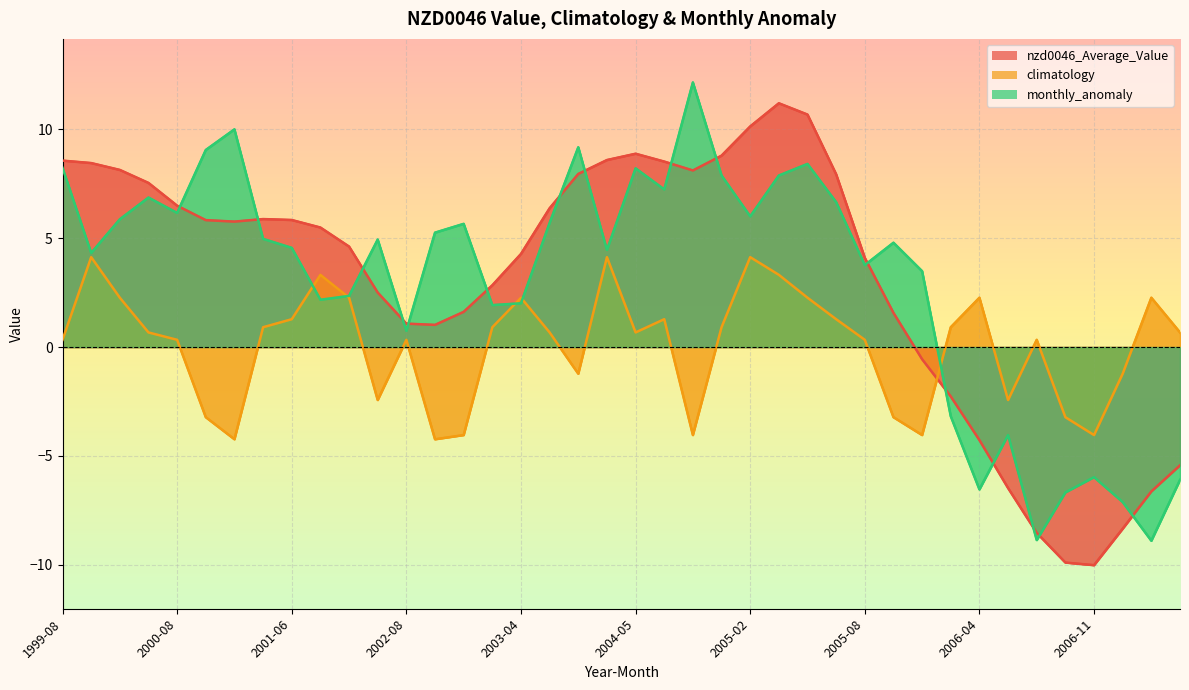

Which category has the highest value across all series?

2004-11